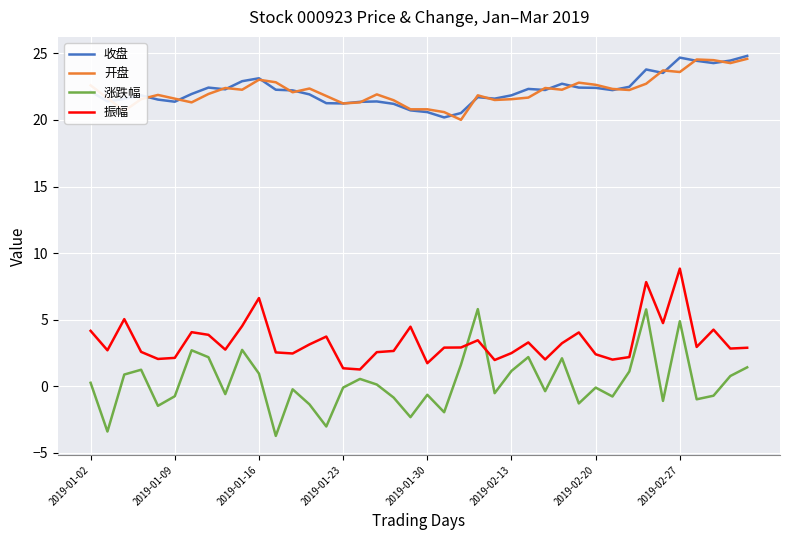

In 涨跌幅, how many points are lower than both neighbors (excluding endpoints)?

13